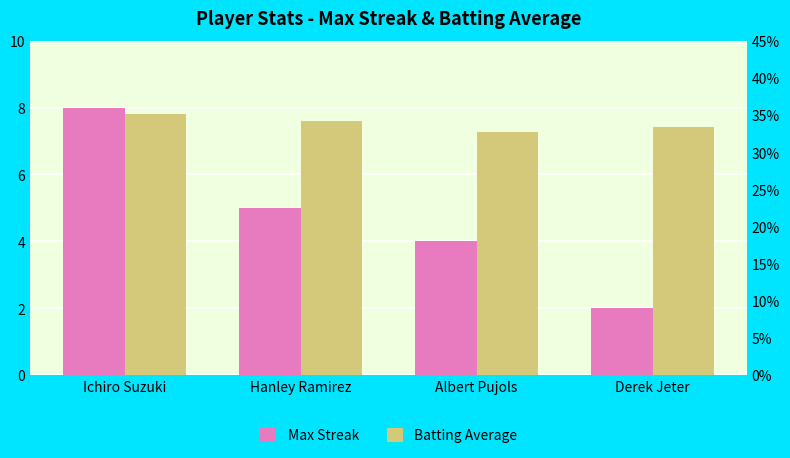

What is the label of the 1st bar from the left?

Ichiro Suzuki